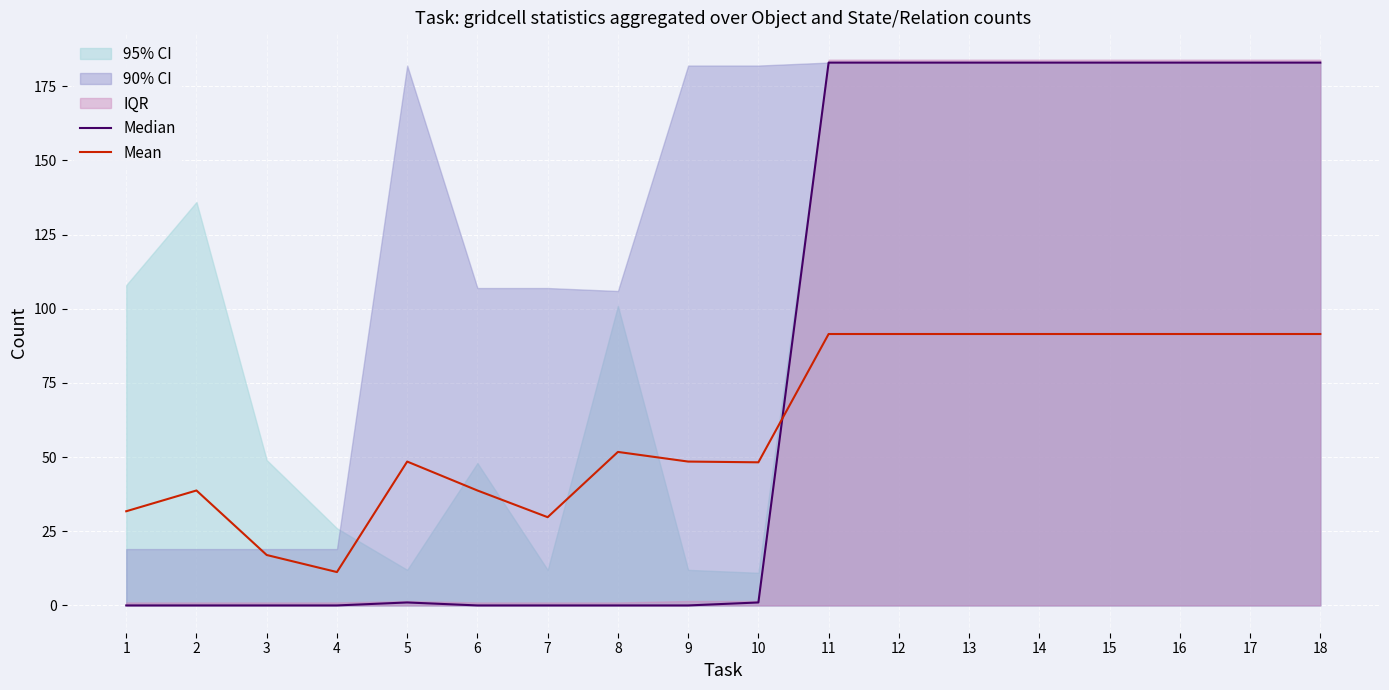

True or false: Mean has a value of 43.7 at 7.

False